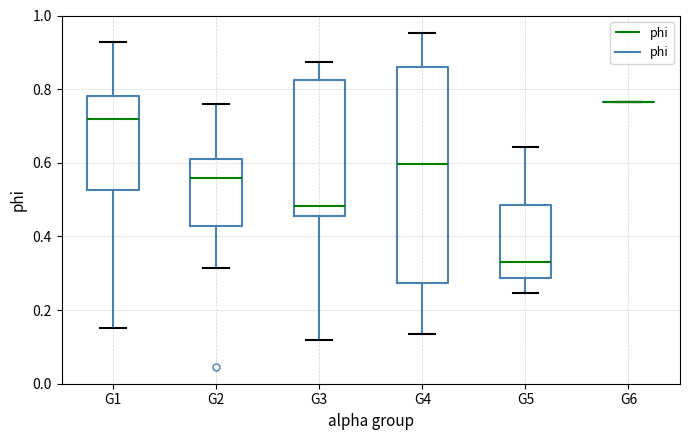

Reading left to right, transcribe this box plot: for each box, give where its median line is, the range the box spans, and where its two whiskers end, as read against the y-axis. The values are not printed on the chart, so give them approximately, as read against the axis.

G1: median 0.72, box 0.52 to 0.78, whiskers 0.16 to 0.92
G2: median 0.56, box 0.42 to 0.62, whiskers 0.32 to 0.76
G3: median 0.48, box 0.46 to 0.82, whiskers 0.12 to 0.88
G4: median 0.60, box 0.28 to 0.86, whiskers 0.14 to 0.96
G5: median 0.34, box 0.28 to 0.48, whiskers 0.24 to 0.64
G6: box collapsed to a line at 0.76, whiskers 0.76 to 0.76